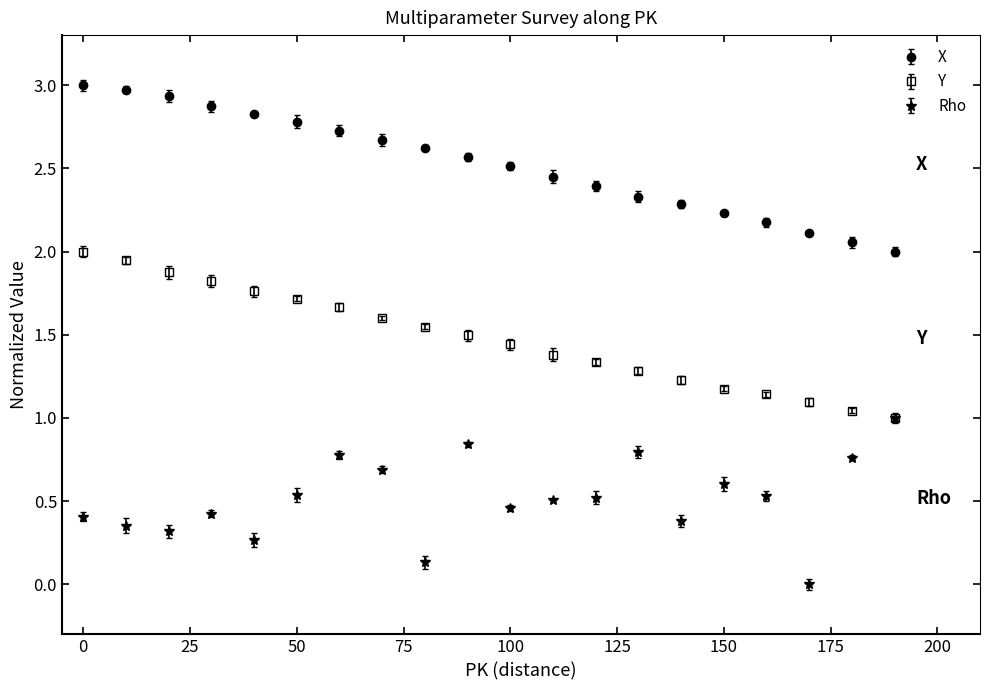

Count the Rho values in the range 0 to 1.

20